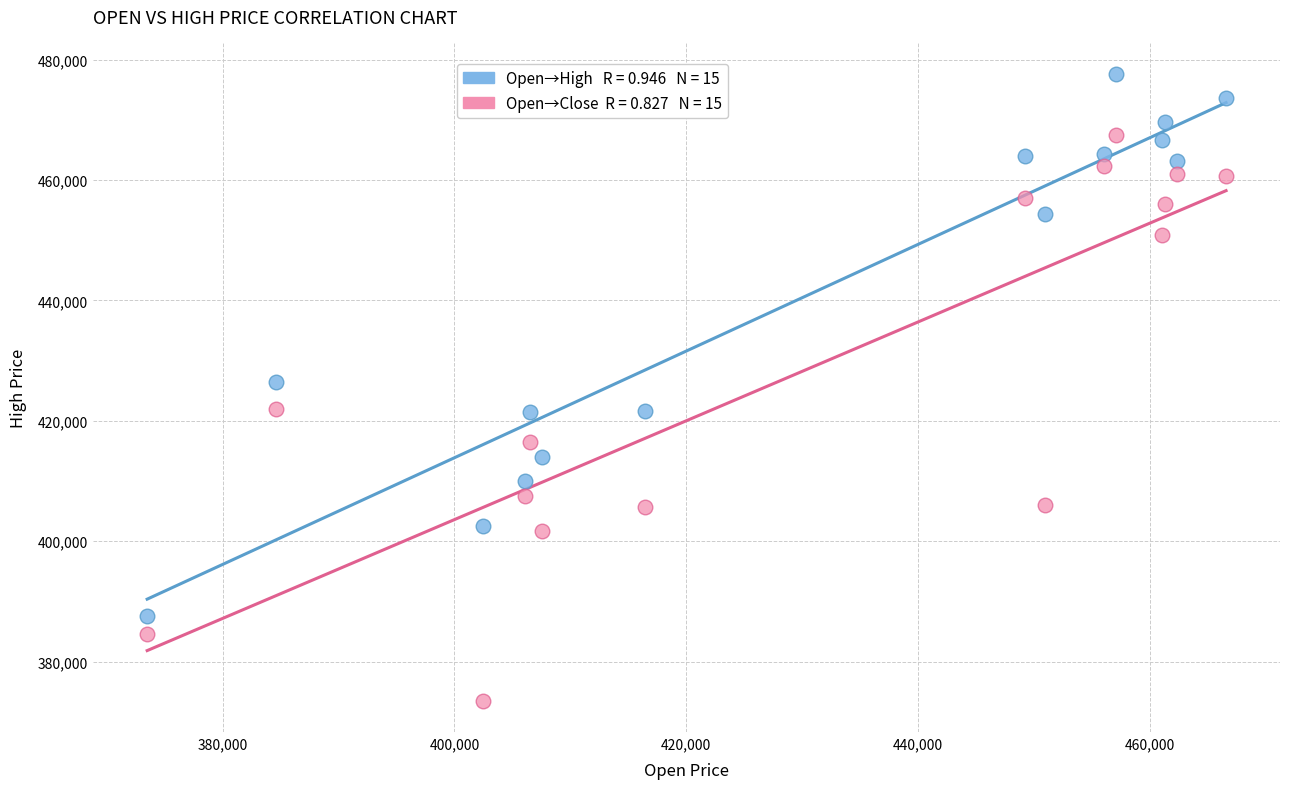

Across all data points, what is the range of X values (max minus min)?

93050